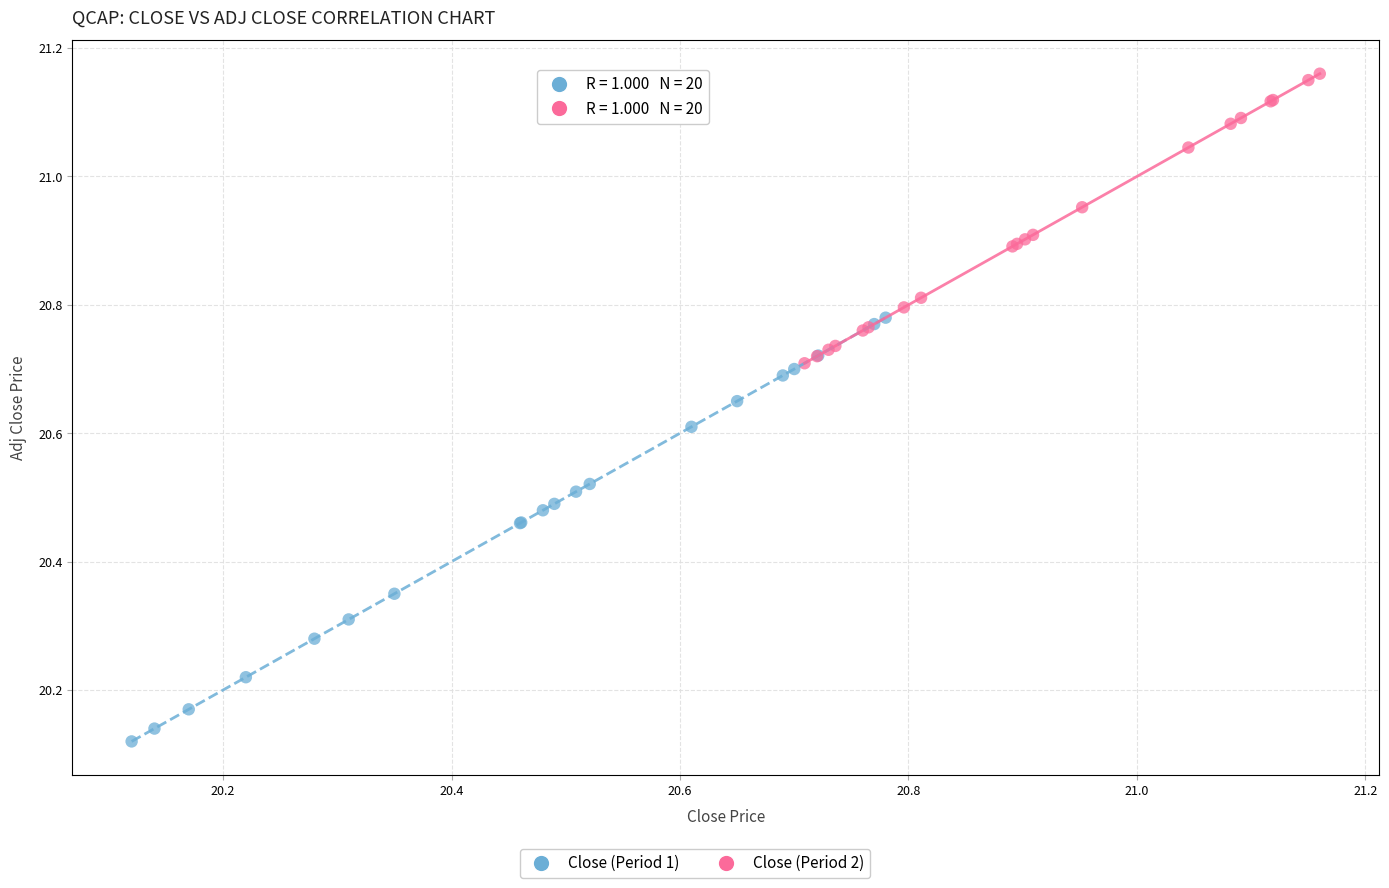

Which series has the widest spread of Y values?

Close (Period 1)